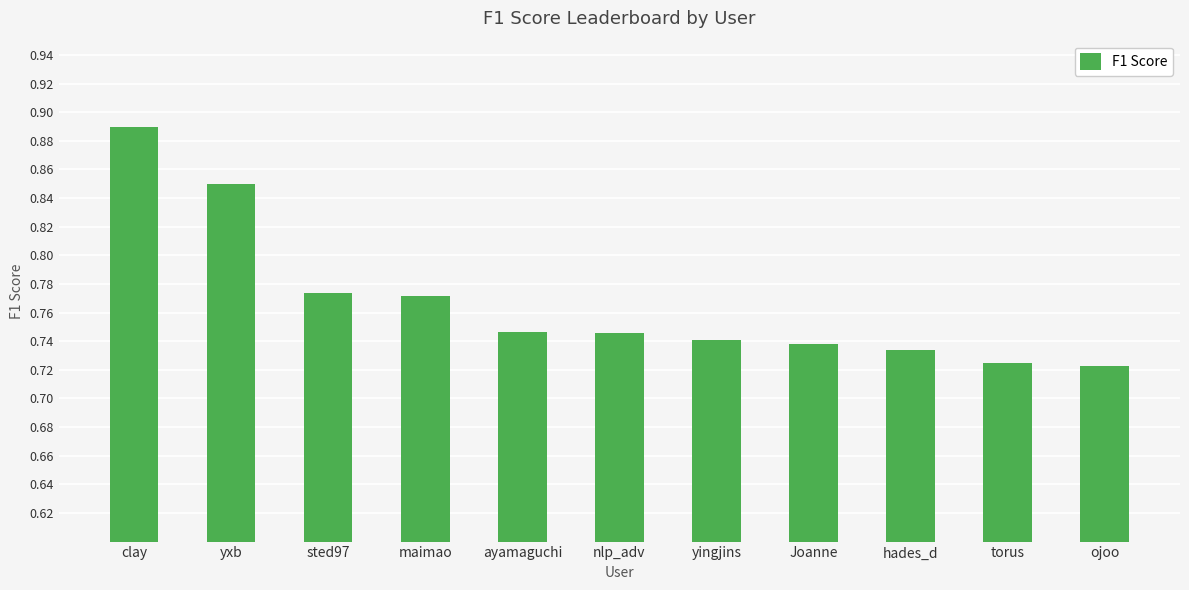

Which has a higher value, hades_d or yxb?

yxb